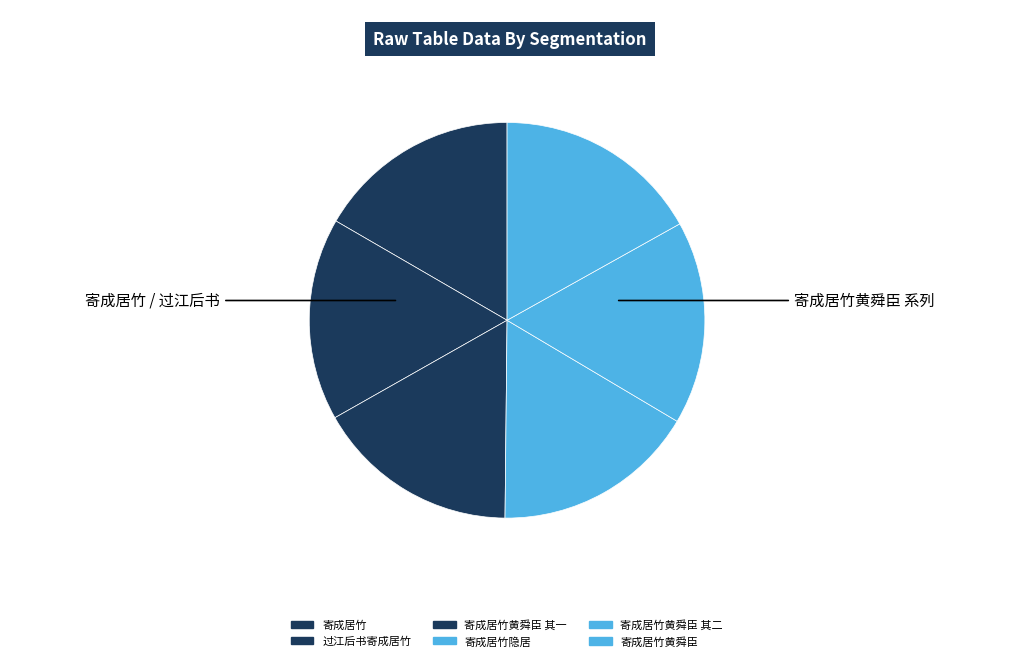

Rank the categories by value from highest to lowest.

寄成居竹黄舜臣, 寄成居竹隐居, 寄成居竹黄舜臣 其二, 寄成居竹黄舜臣 其一, 寄成居竹, 过江后书寄成居竹